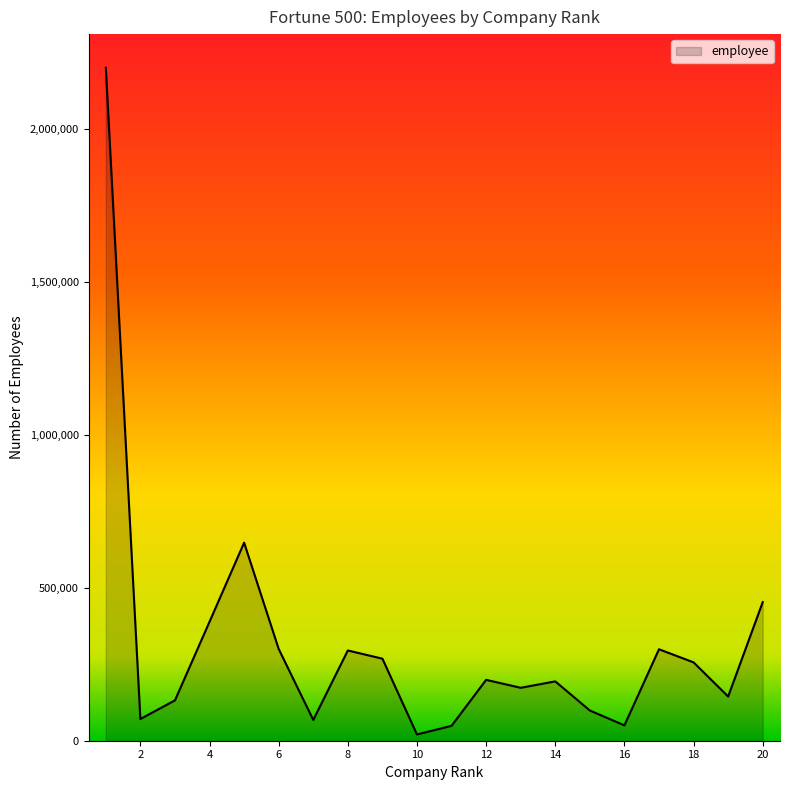

What is the difference between the maximum and minimum values?

2179500